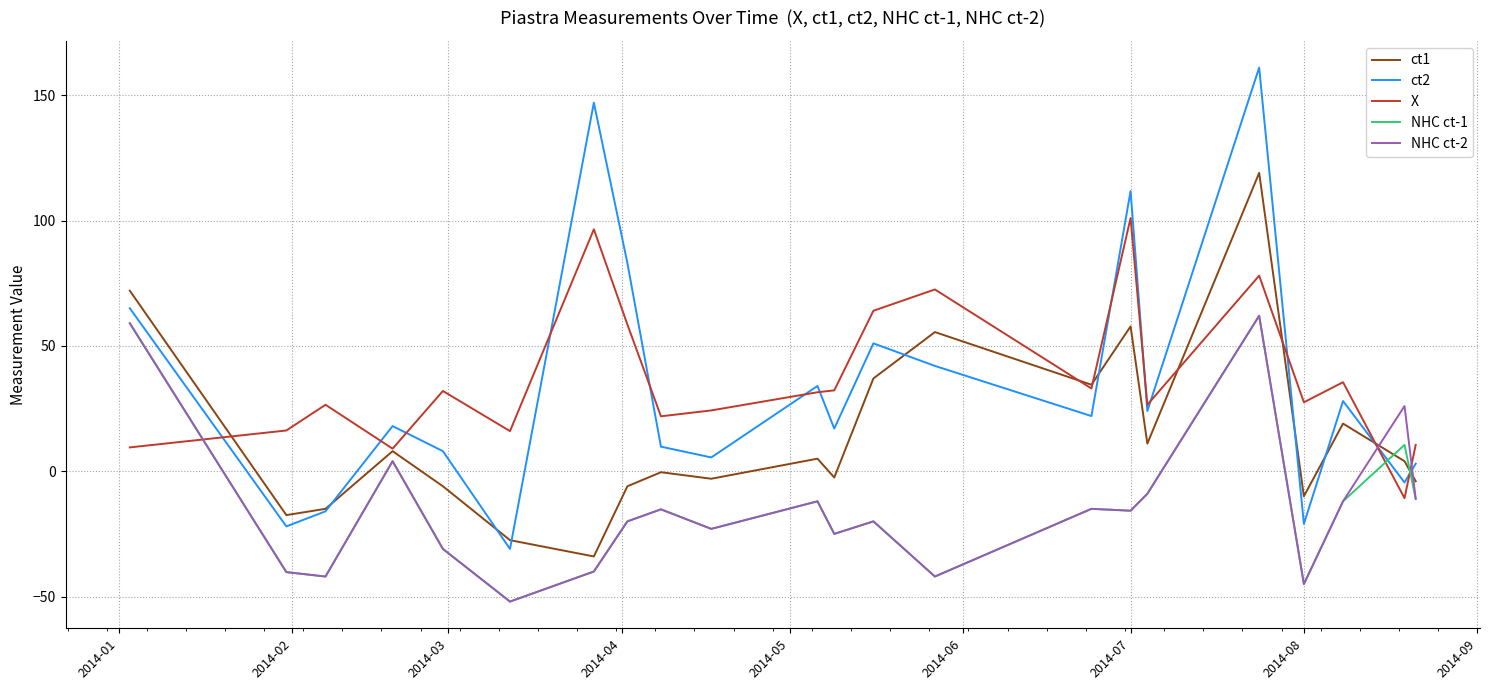

Which series has the widest spread of values?

ct2